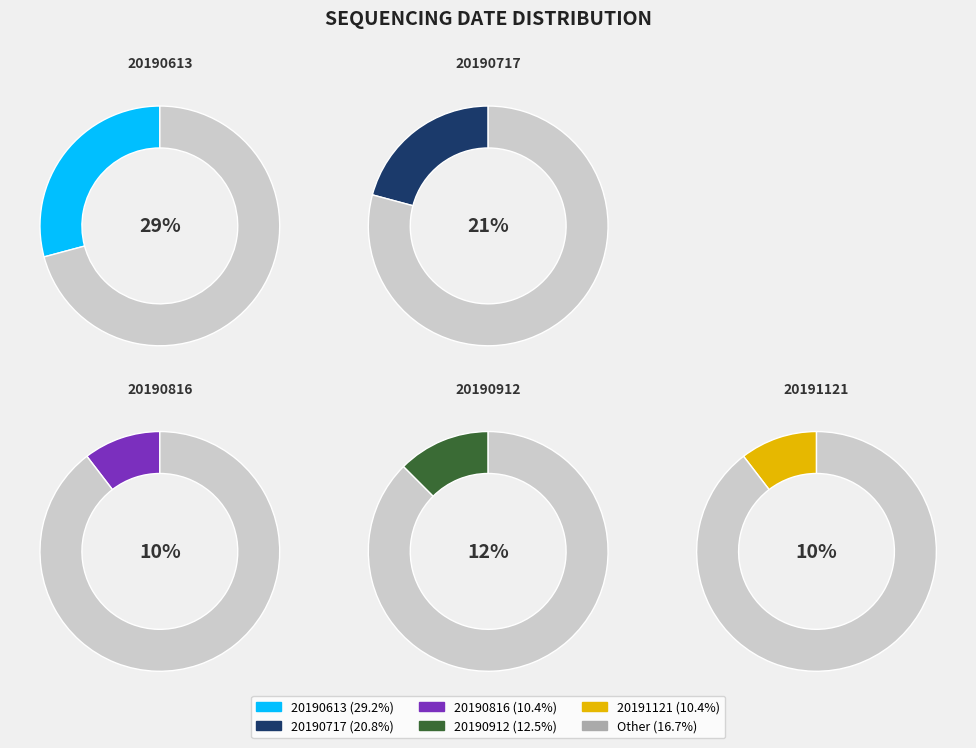

True or false: 20190912 accounts for 12% of the total.

True